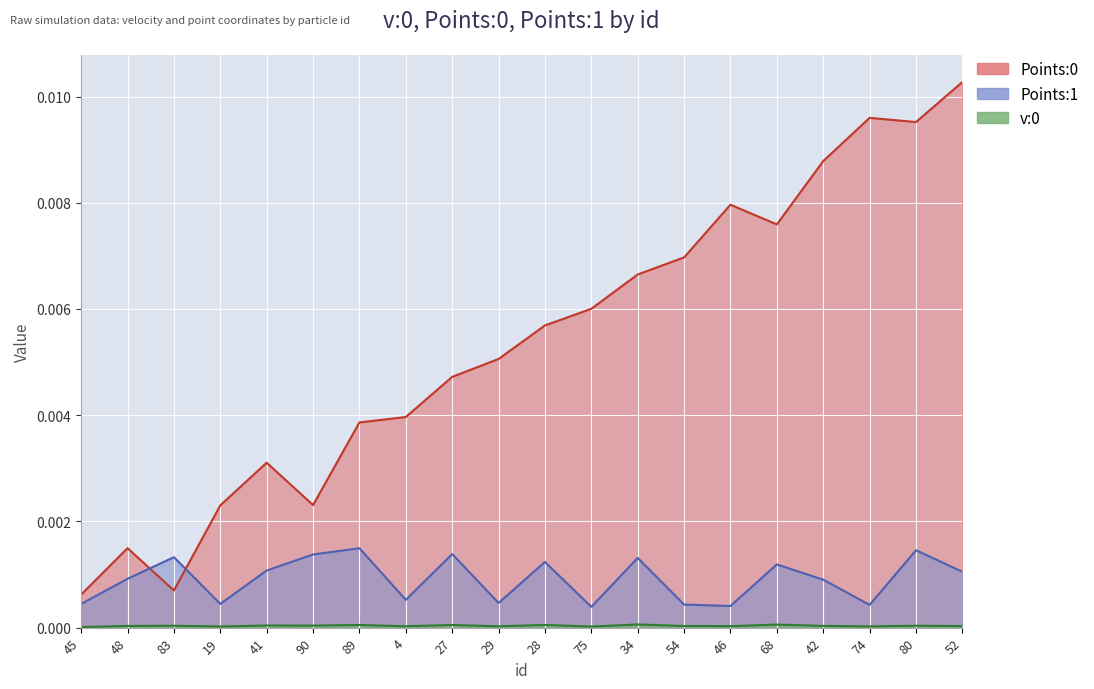

How many interior local peaks does the Points:1 series have?

7